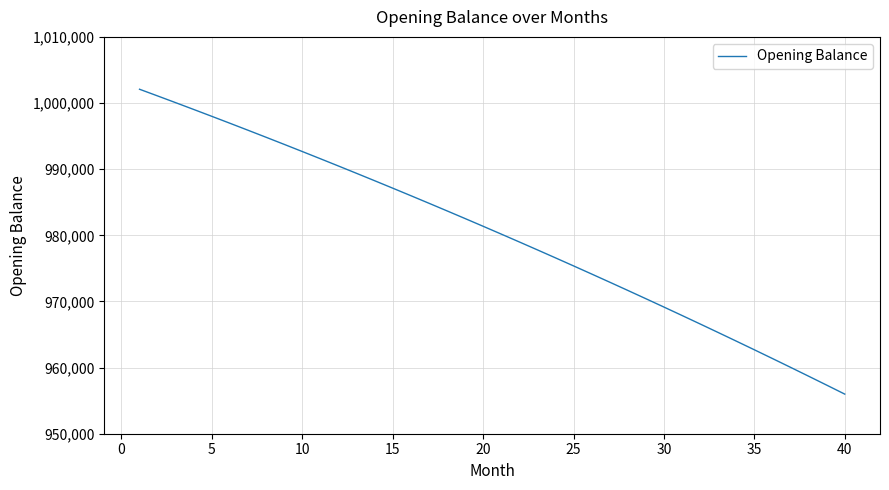

What is the minimum value shown in the chart?

955990.1